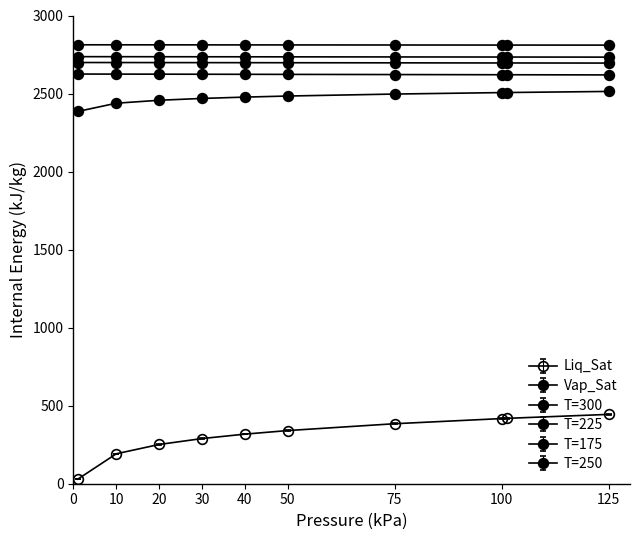

Does the chart have visible grid lines?

No